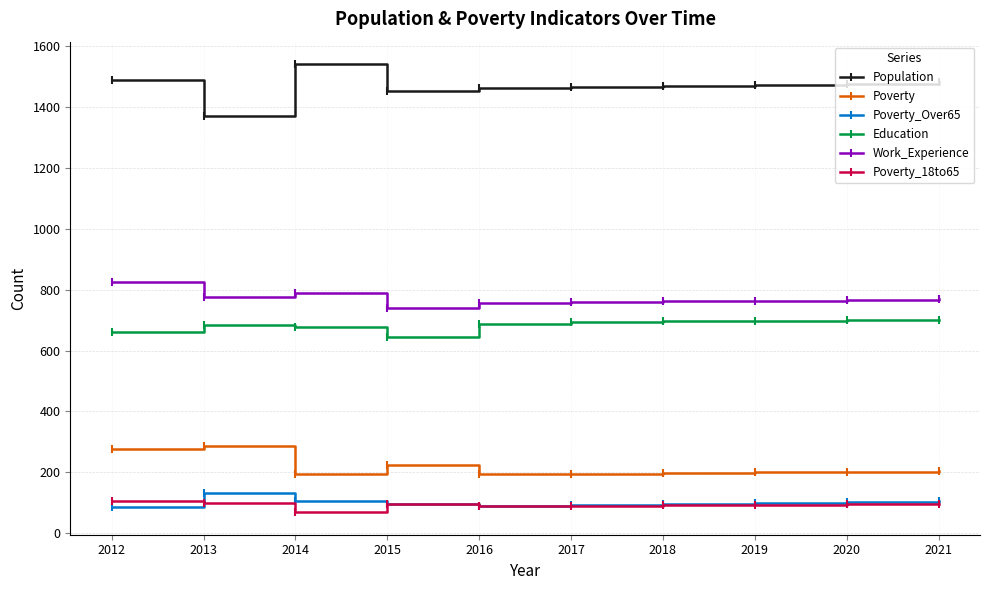

Is it true that Poverty equals 194 at 2013?

False